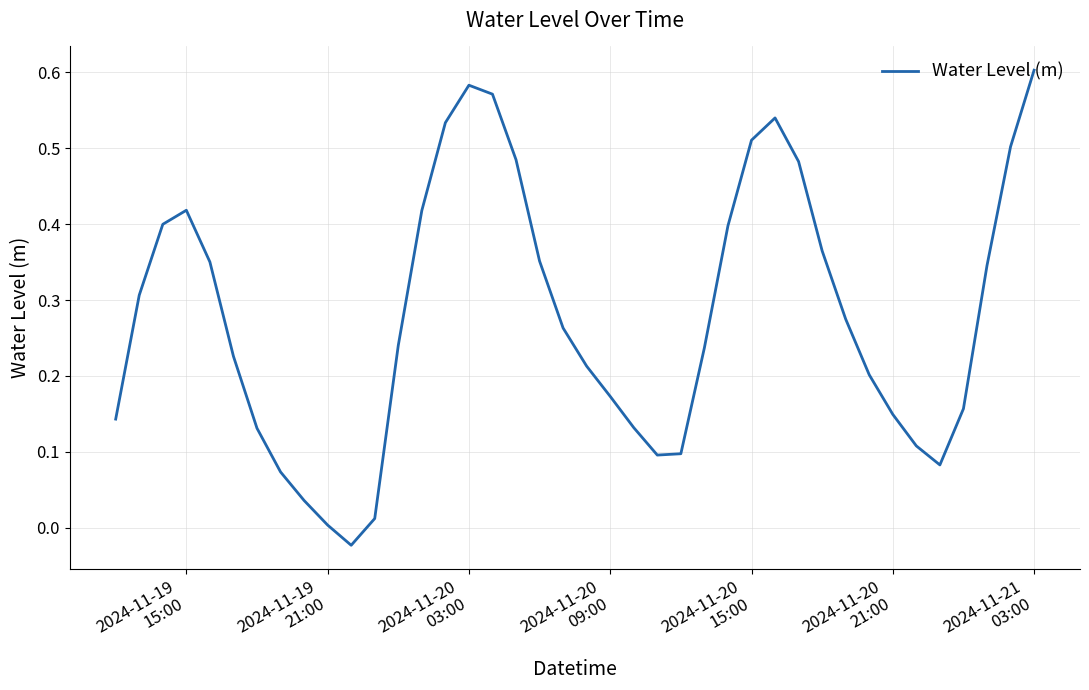

At which label does the data first exceed 0?

2024-11-19
15:00